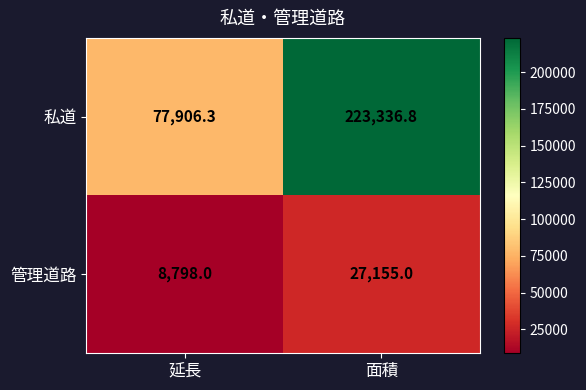

The value of 管理道路 at 面積 is 27155.0. True or false?

True